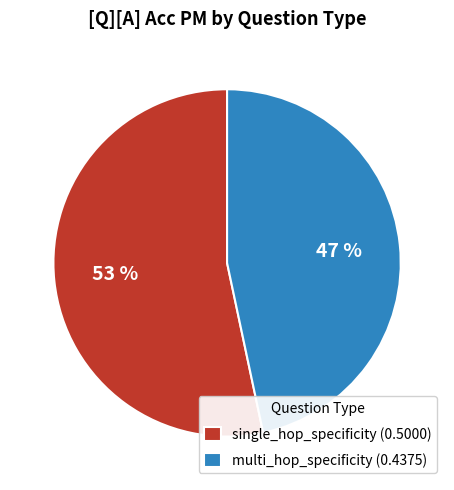

To the nearest percent, what portion does single_hop_specificity represent?

53%